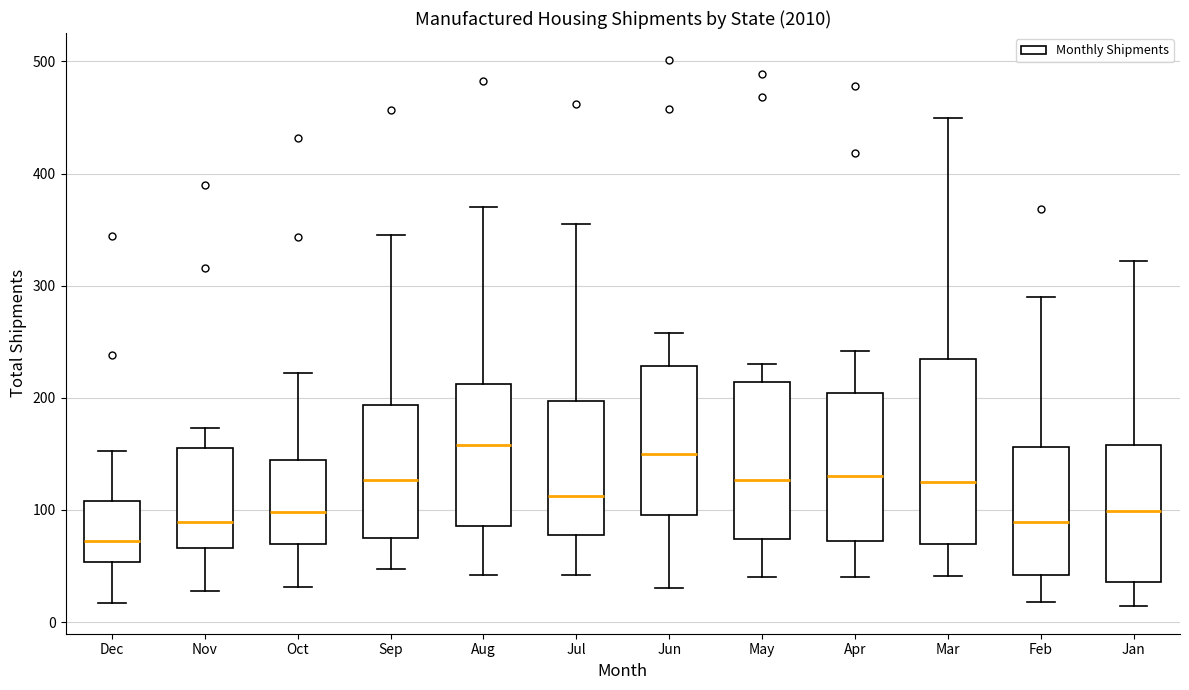

Which box's median line is the lowest?

Dec